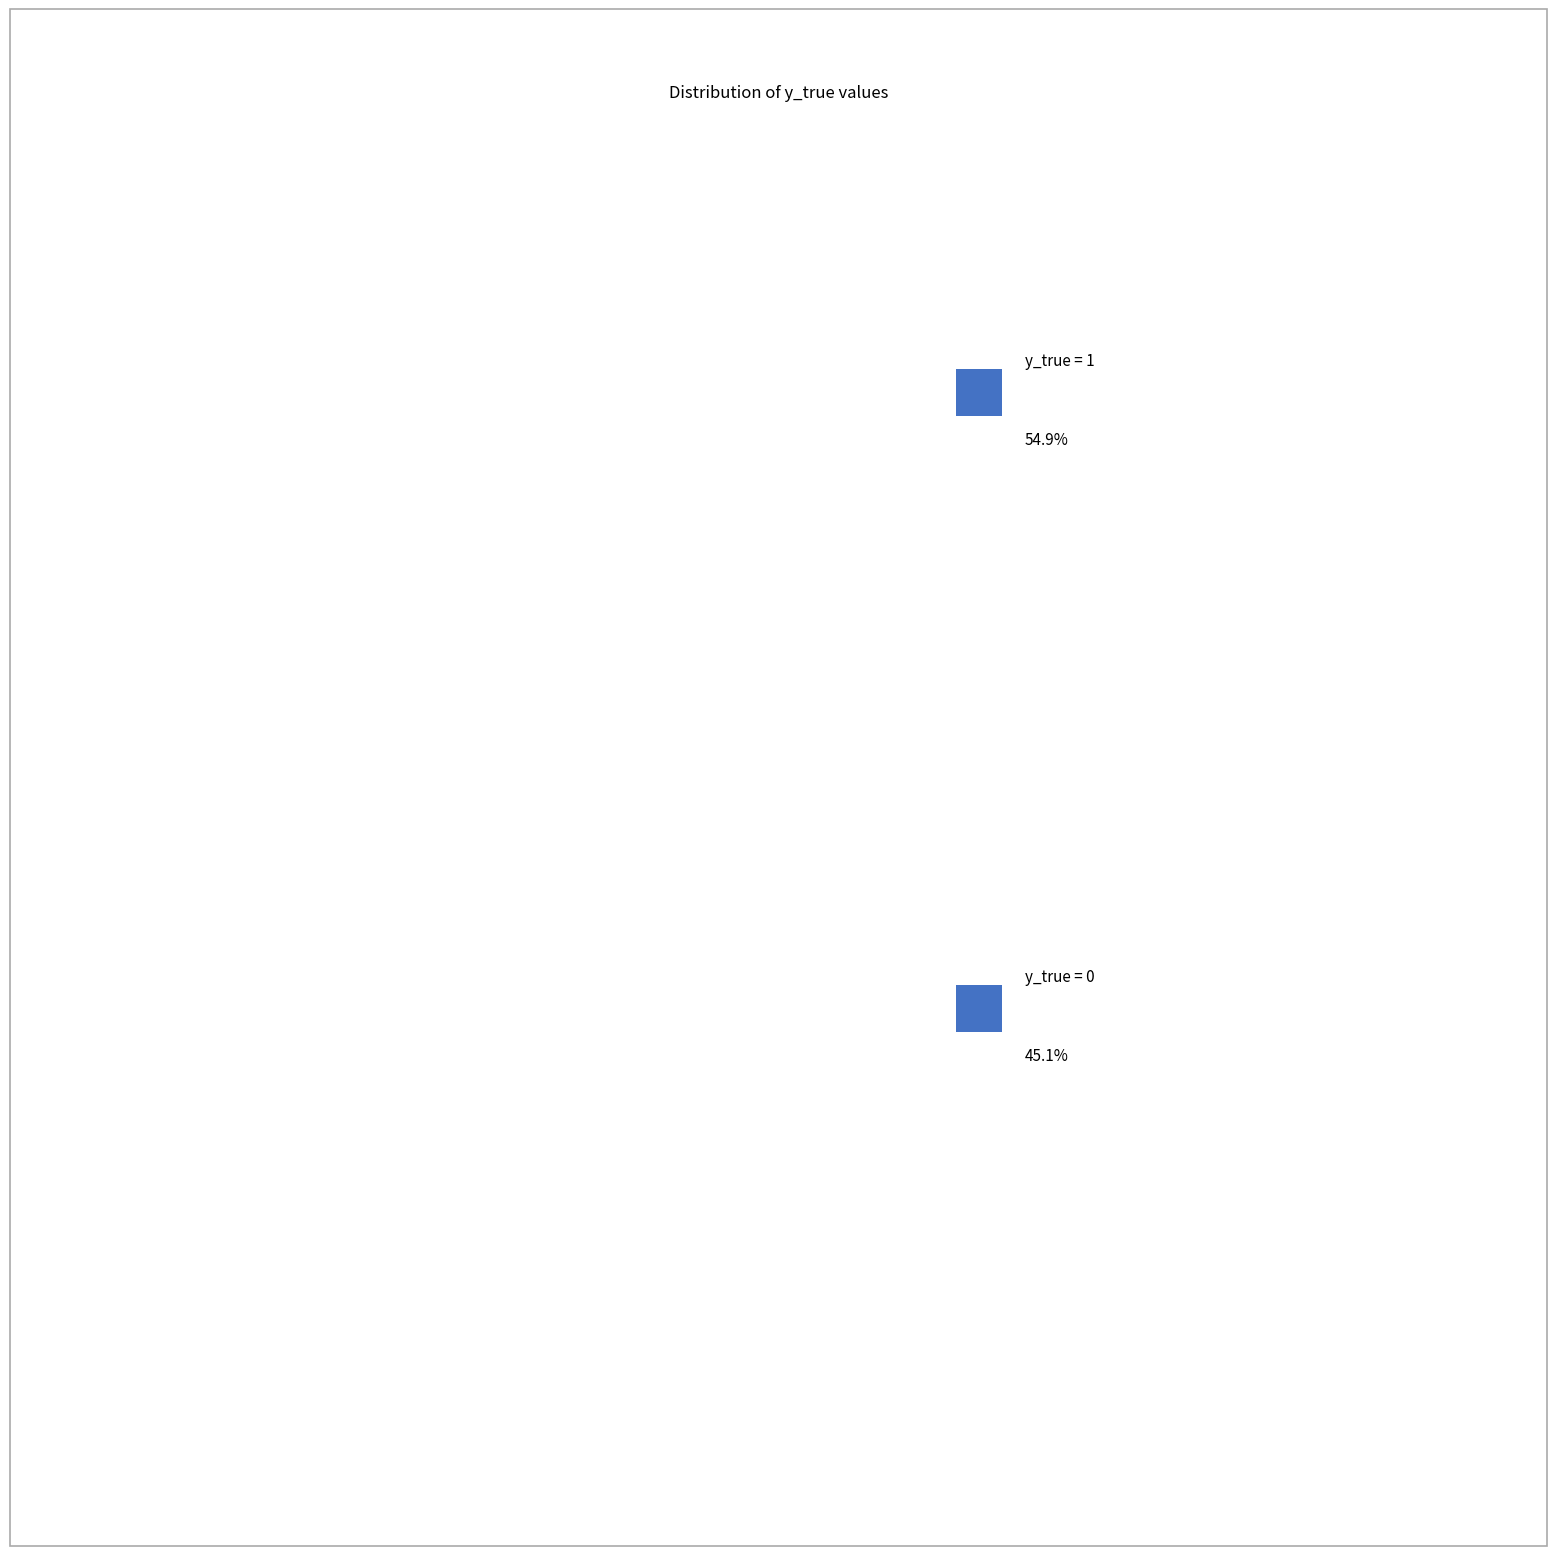

Rank the categories by value from highest to lowest.

y_true = 1, y_true = 0